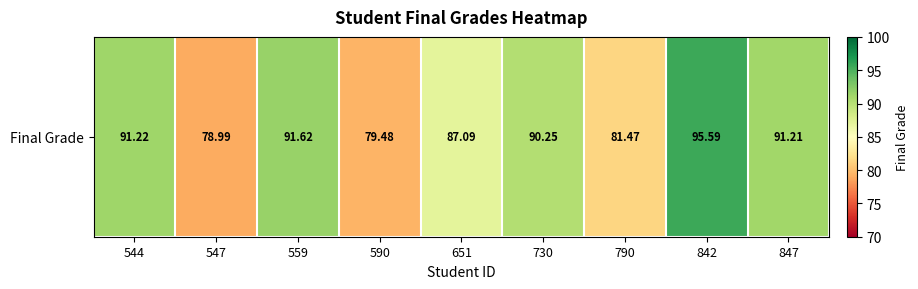

What is the change in value from 730 to 790?

-8.8